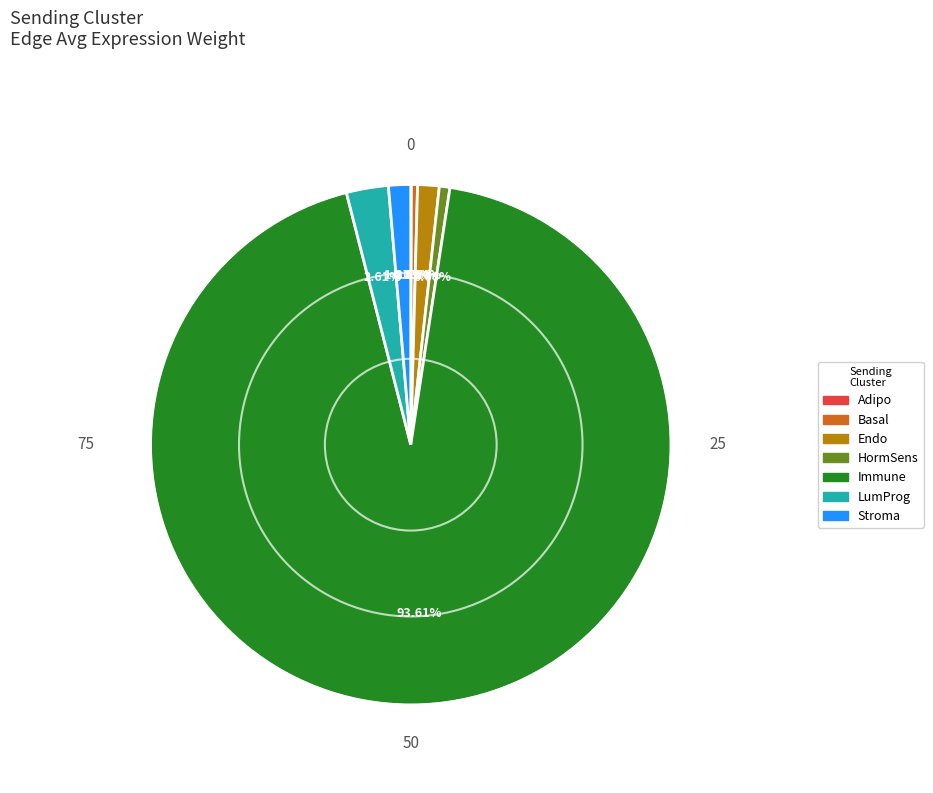

Between Basal and Endo, which is larger?

Endo